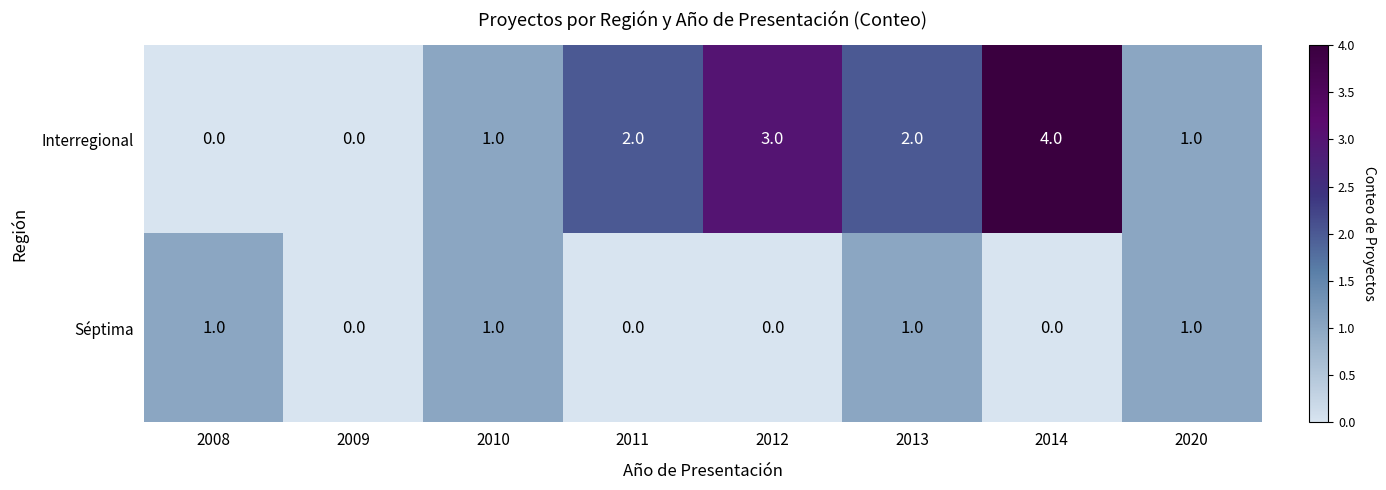

What is the sum of all Interregional values?

13